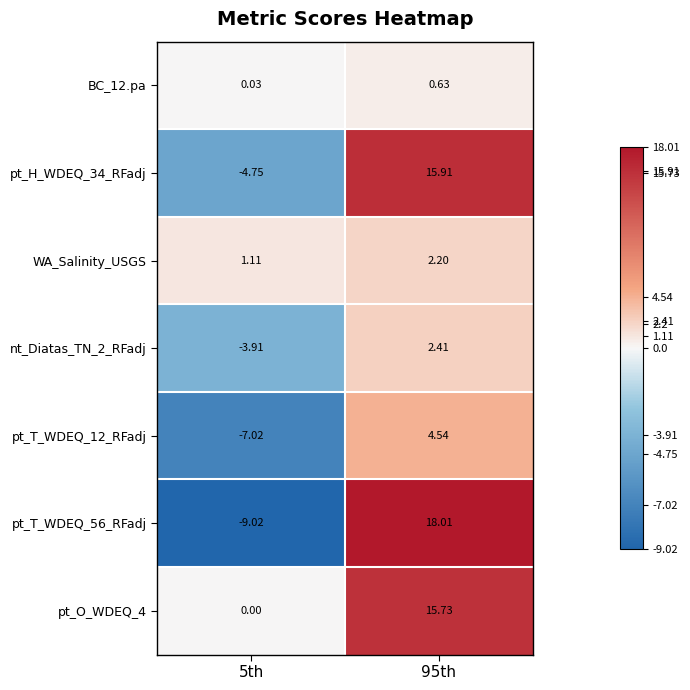

At how many categories does at least one series exceed -6?

2